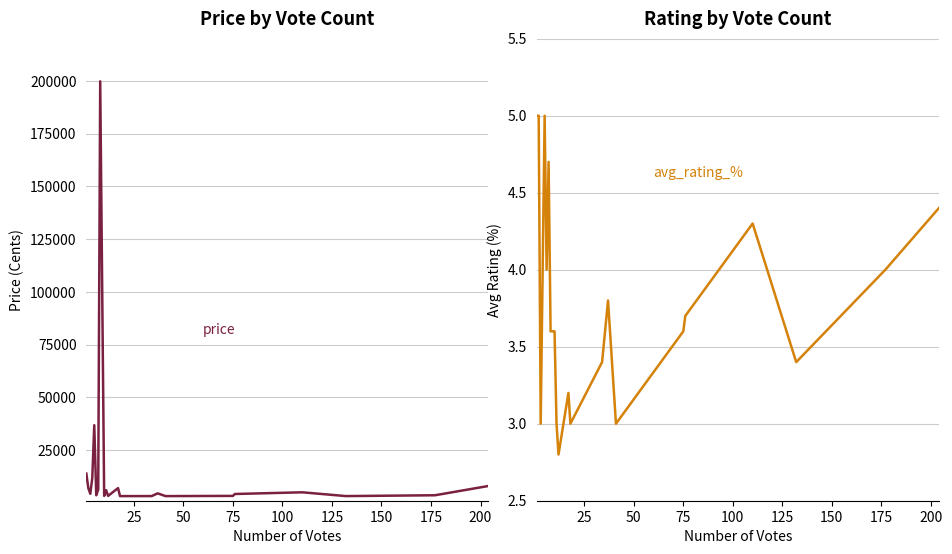

How many values in the avg_rating_% series are below 3?

1